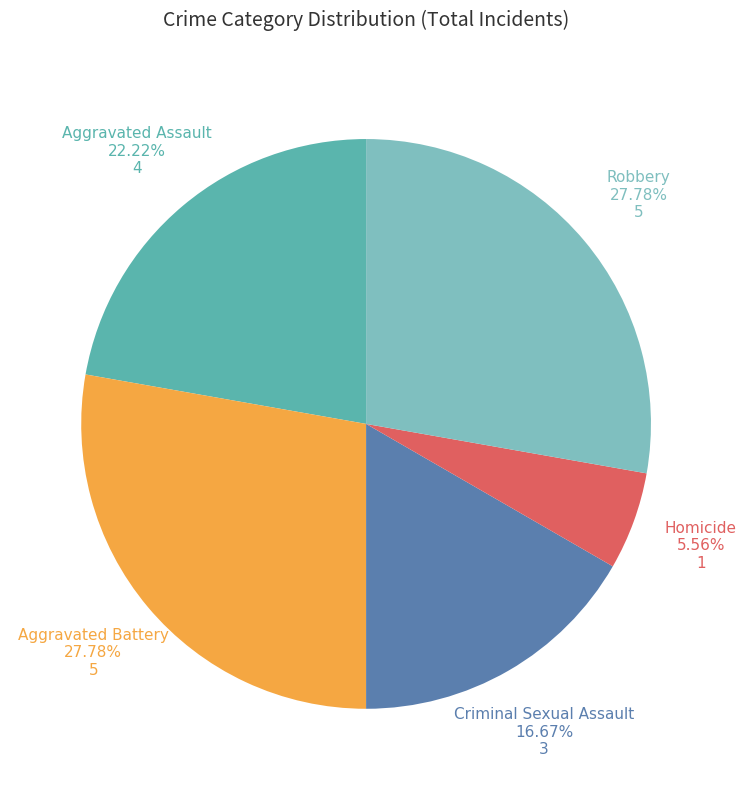

Which slice is the smallest?

Homicide